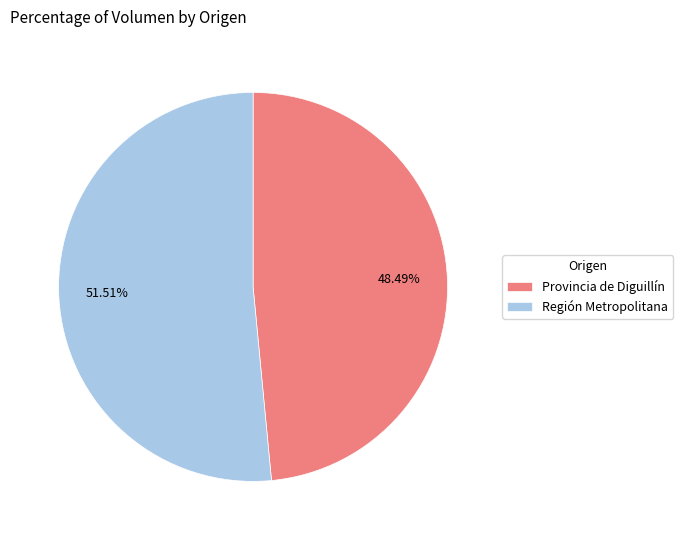

Does Provincia de Diguillín account for over 50% of the chart?

No